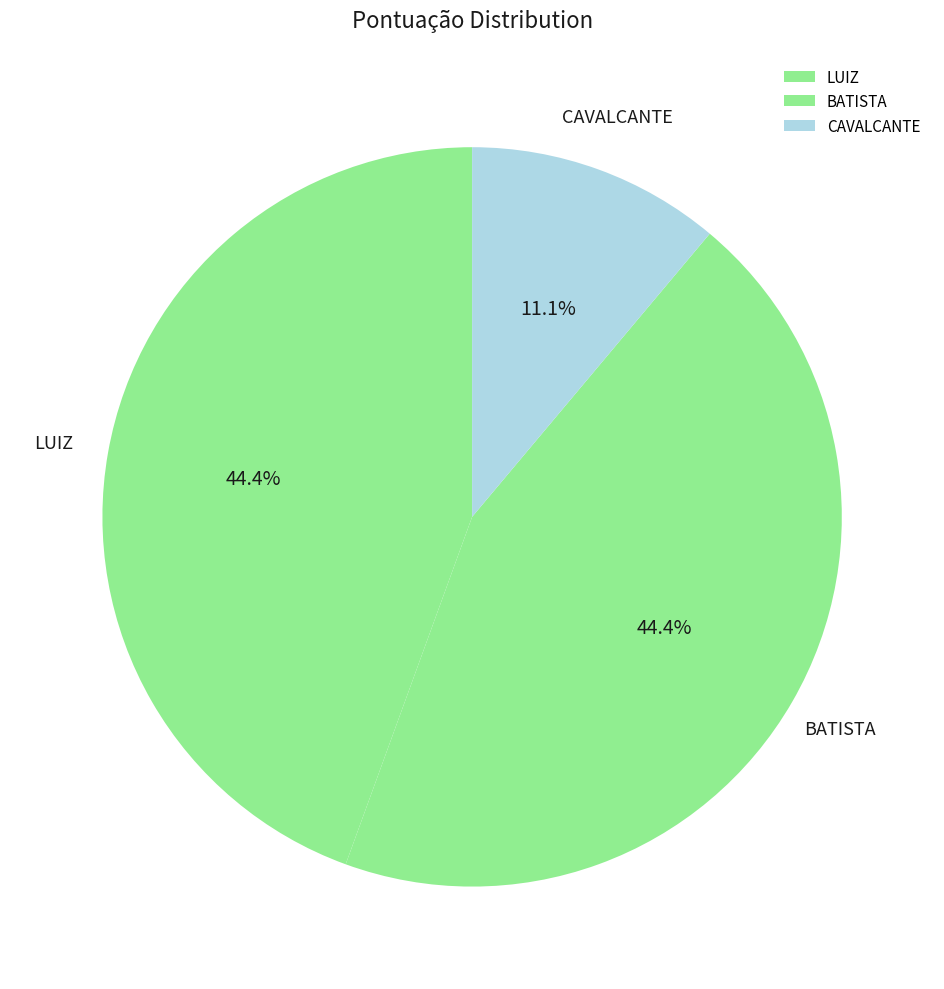

Does any single category account for the majority?

No